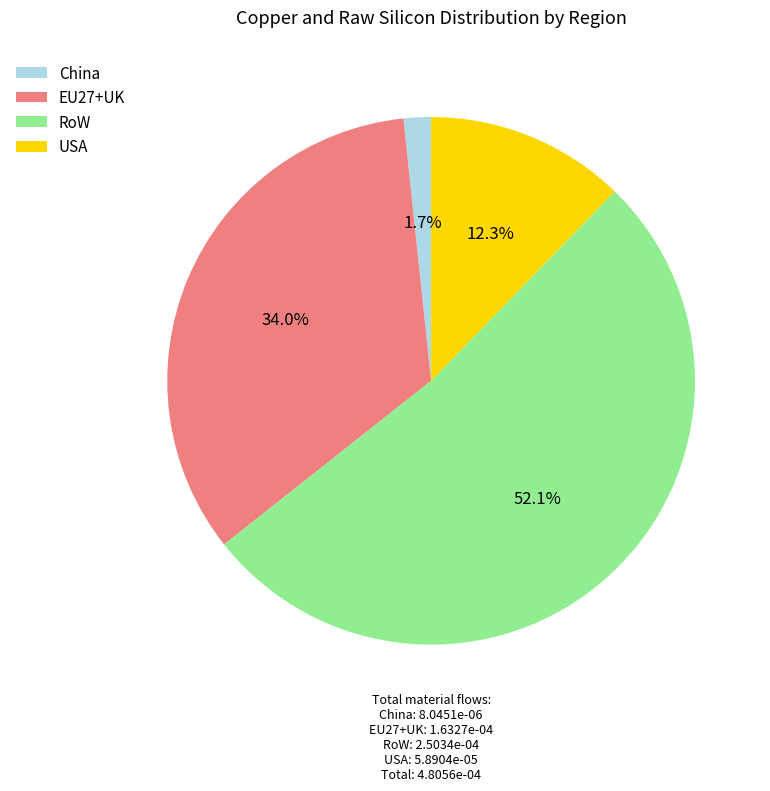

To the nearest percent, what is the average slice percentage?

25%